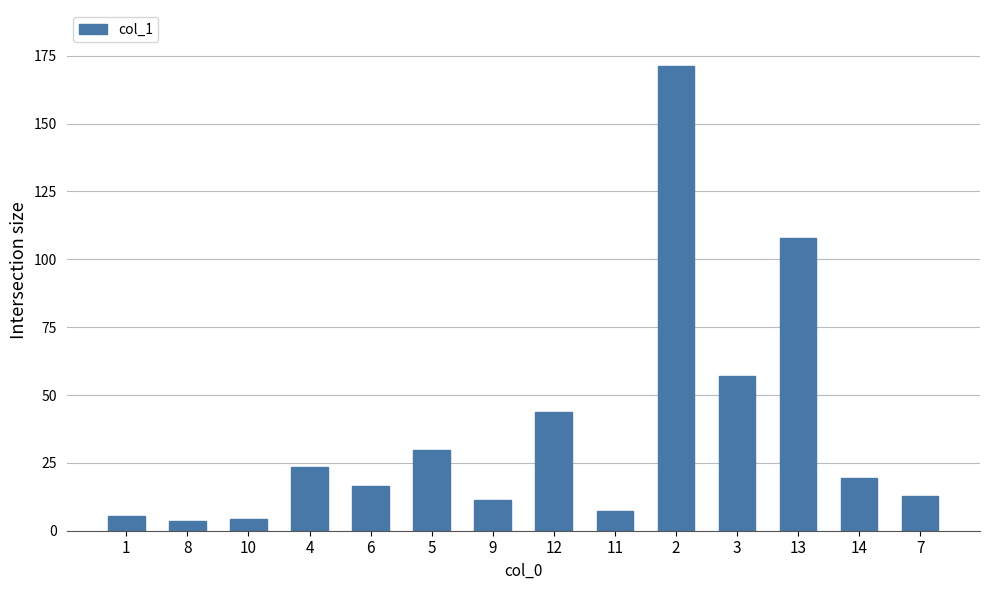

What is the difference between the maximum and minimum values?

167.9